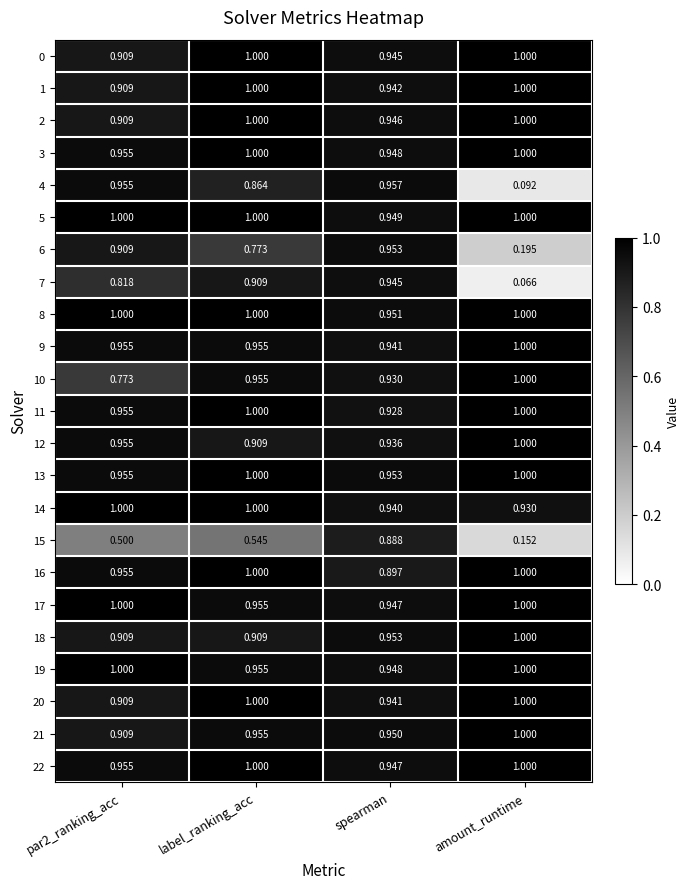

Where is 7 nearest to the value 0?

amount_runtime